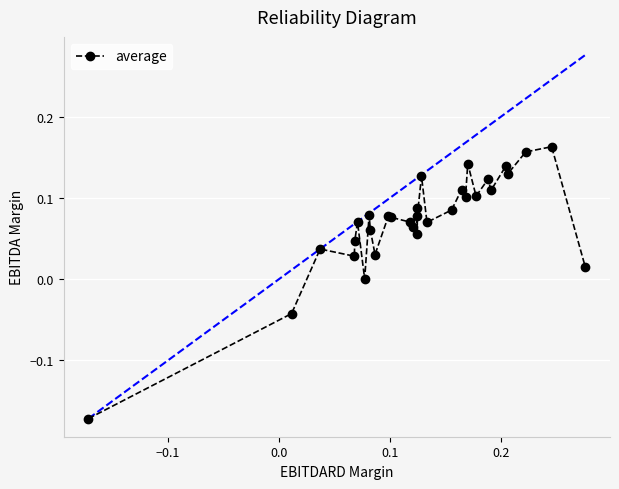

What is the sum of all values?

2.2